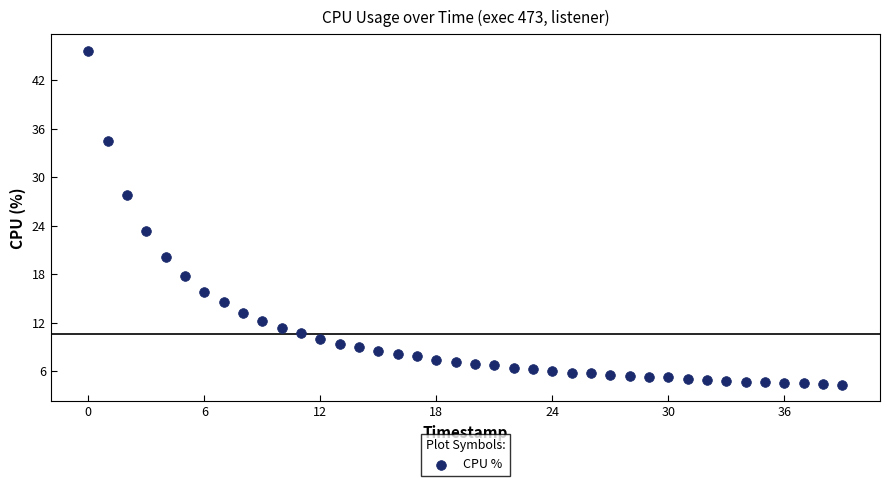

What Y value in the scatter plot is closest to 24?

23.3